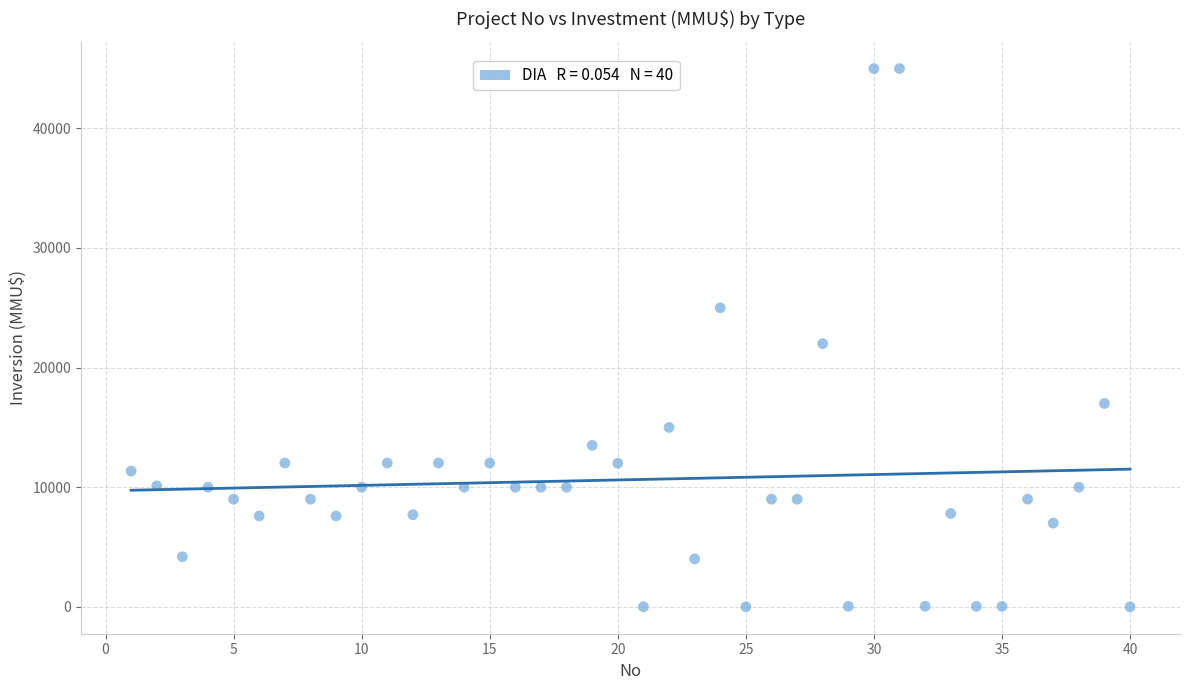

What Y value in the scatter plot is closest to 22500?

22000